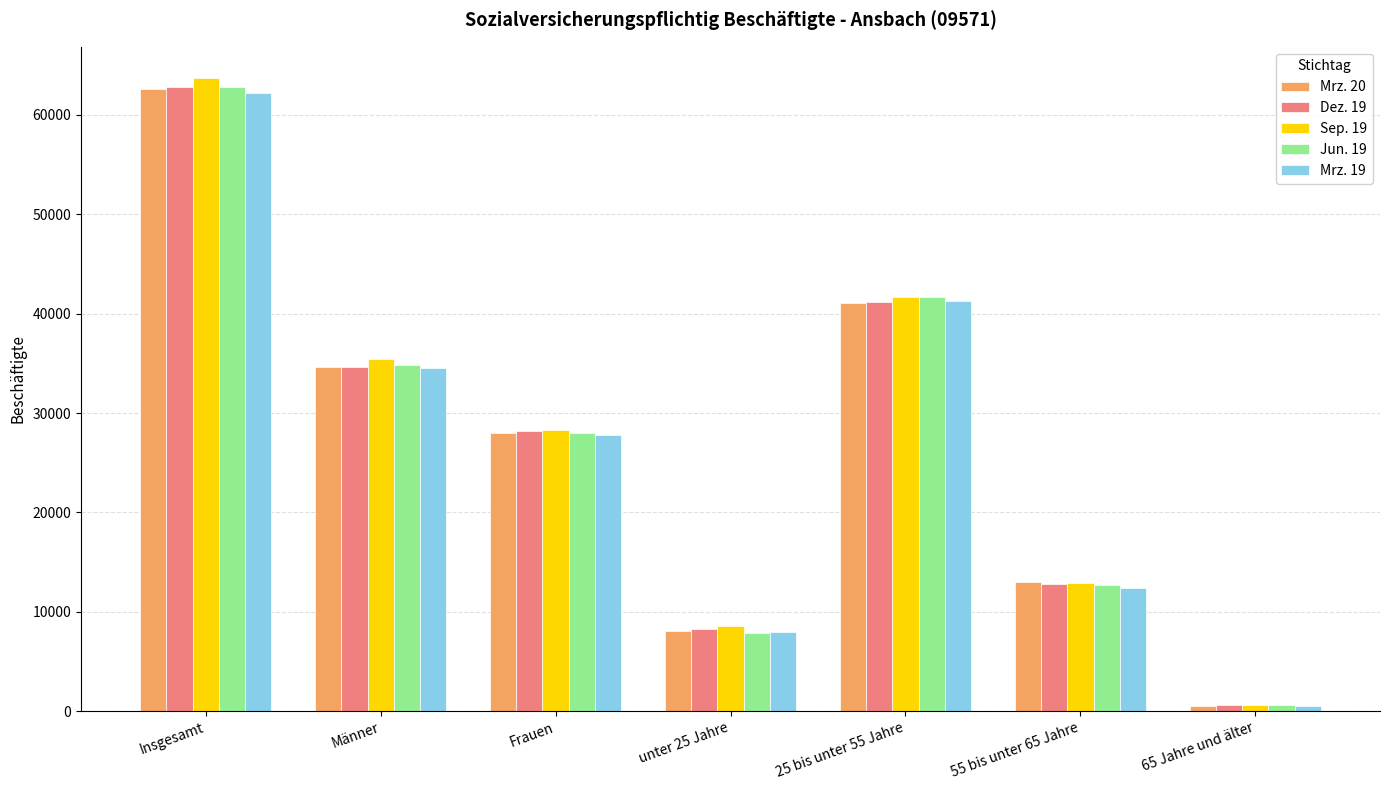

Reading left to right, what are all the values shown in this chart?

Mrz. 20: 62577	34594	27983	8041	41020	12954	562
Dez. 19: 62844	34661	28183	8272	41143	12843	586
Sep. 19: 63665	35395	28270	8526	41682	12872	585
Jun. 19: 62774	34806	27968	7883	41638	12677	576
Mrz. 19: 62233	34487	27746	7964	41310	12418	541